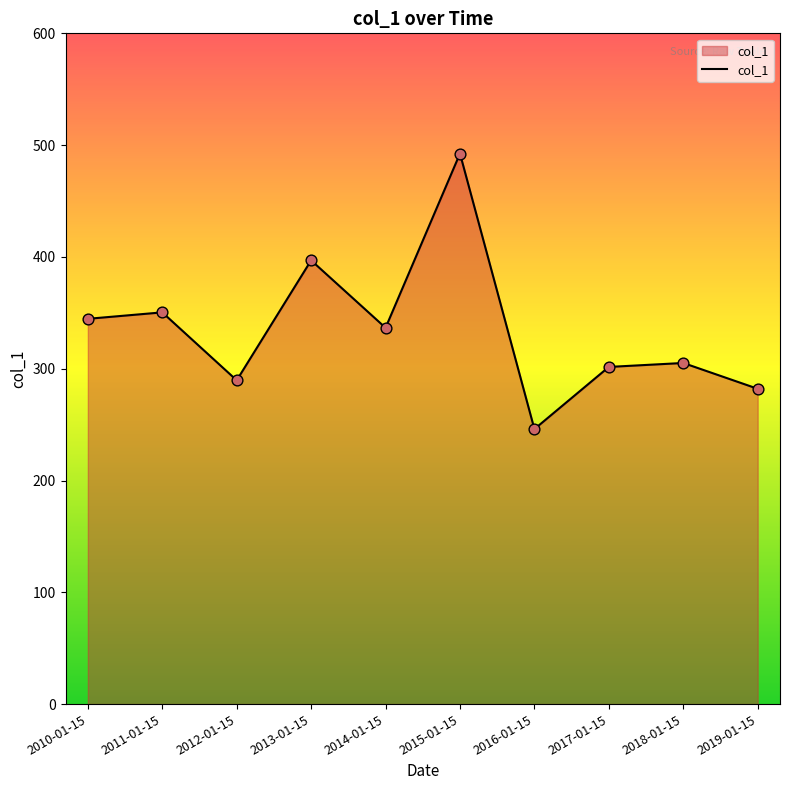

Between 2019-01-15 and 2010-01-15, which is larger?

2010-01-15